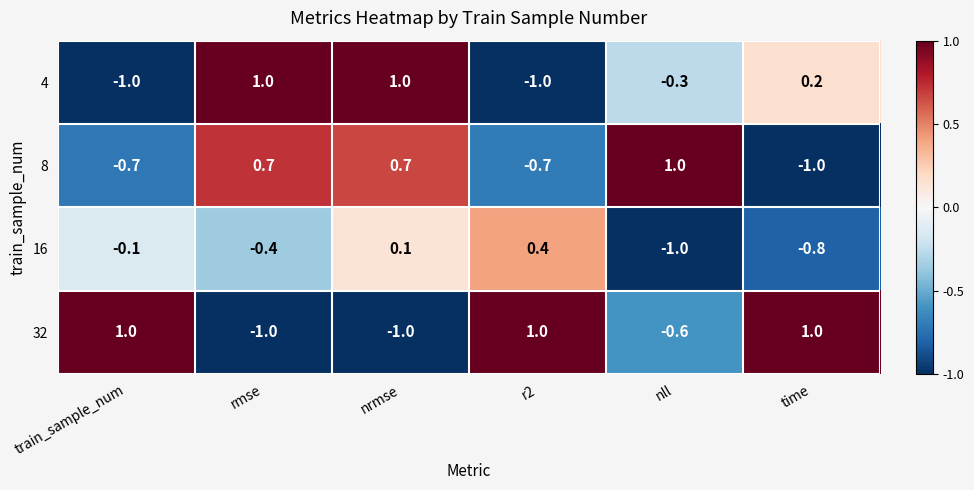

At which category is the sum across all series the highest?

nrmse